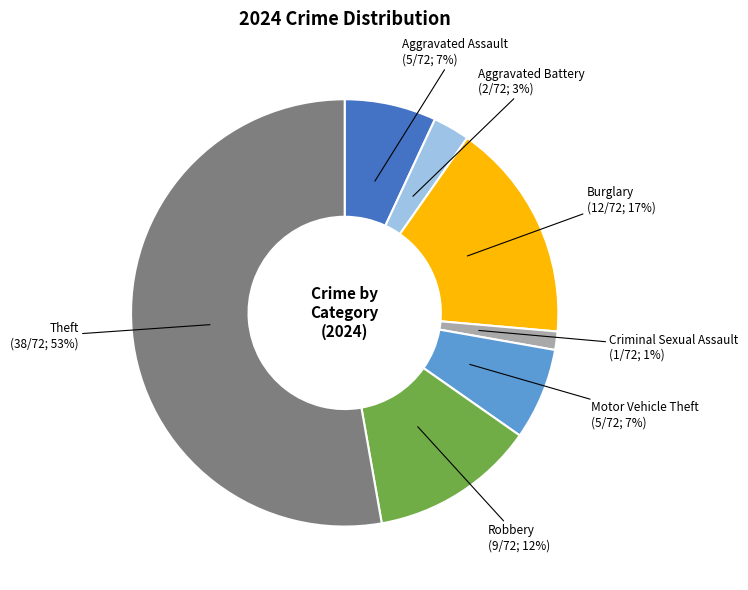

To the nearest percent, what is the average slice percentage?

14%